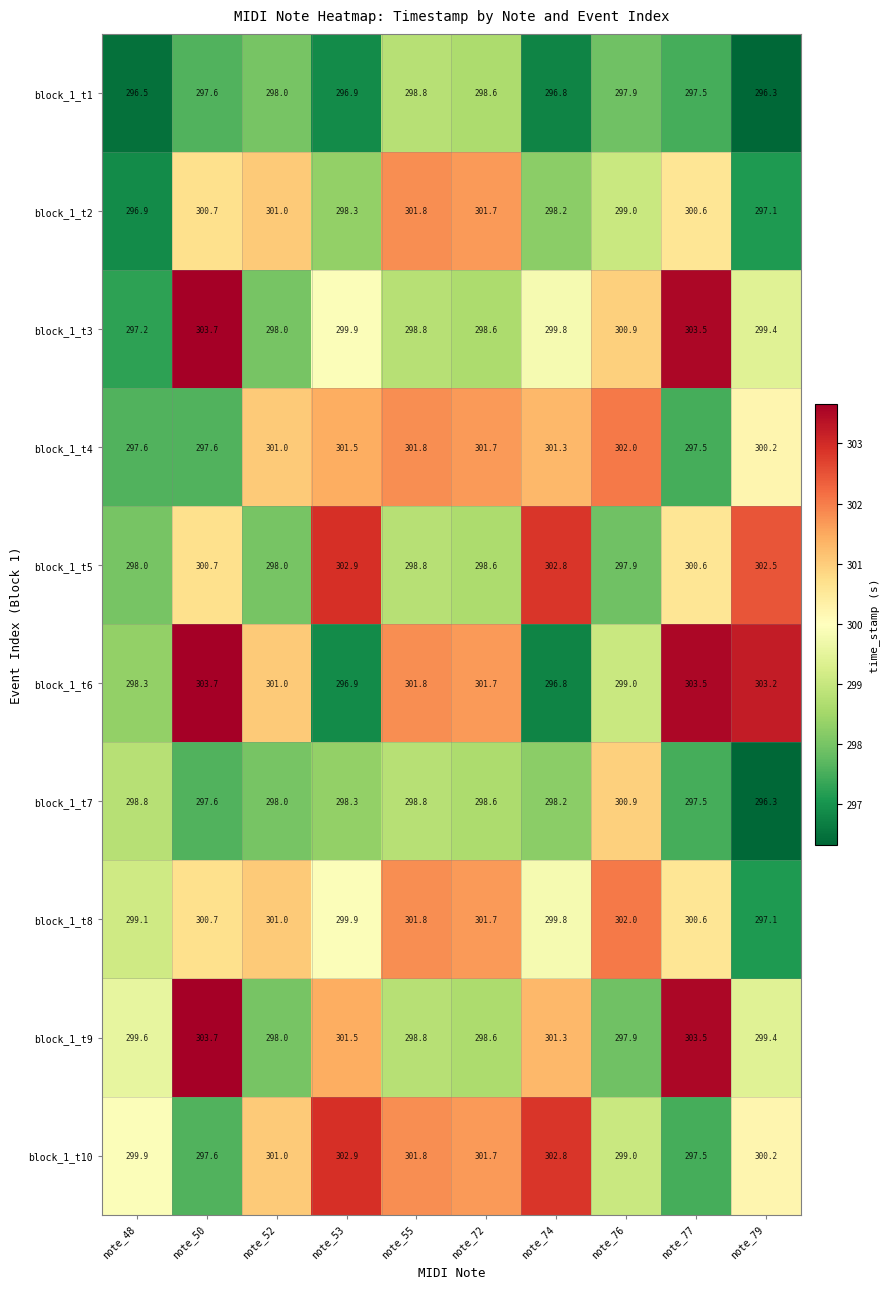

How many series are shown in this chart?

10